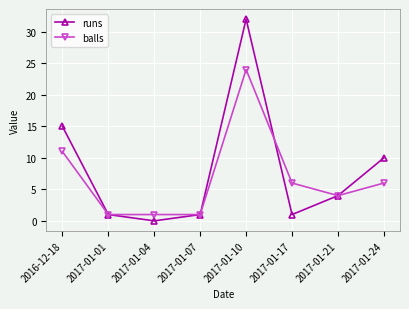

True or false: balls and runs intersect in this chart.

True